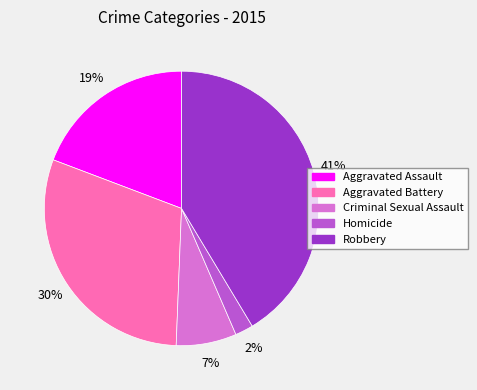

To the nearest percent, what is the difference between the Aggravated Assault and Aggravated Battery slice percentages?

11%